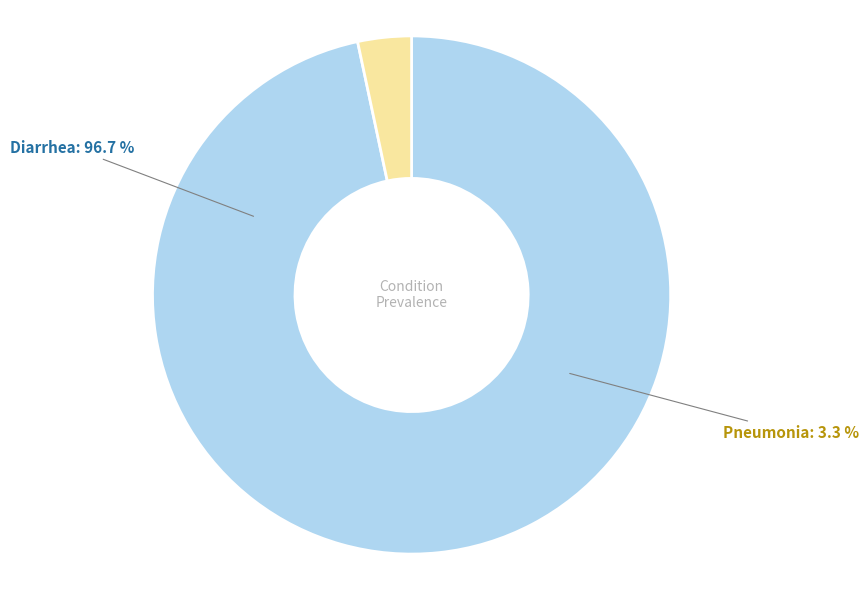

To the nearest percent, what is the average slice percentage?

50%